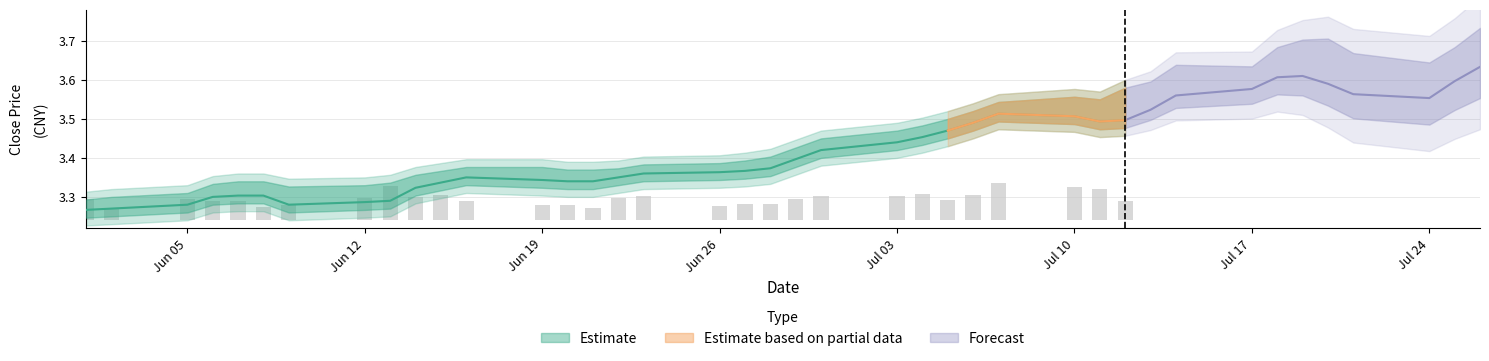

Is it true that close equals 3.5 at 2017-07-10?

True